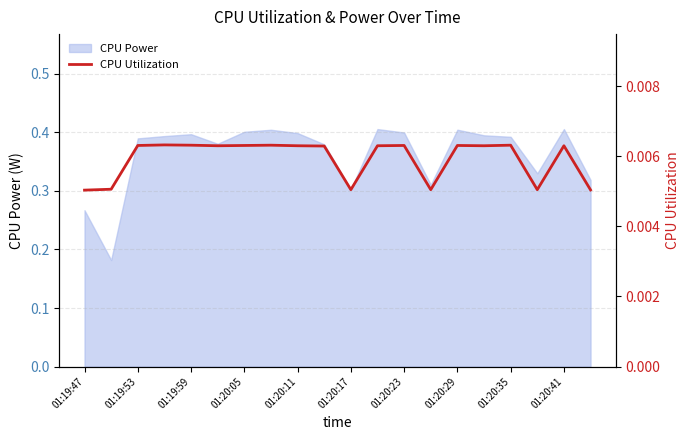

The value of CPU Power at 01:20:41 is 0.2. True or false?

False